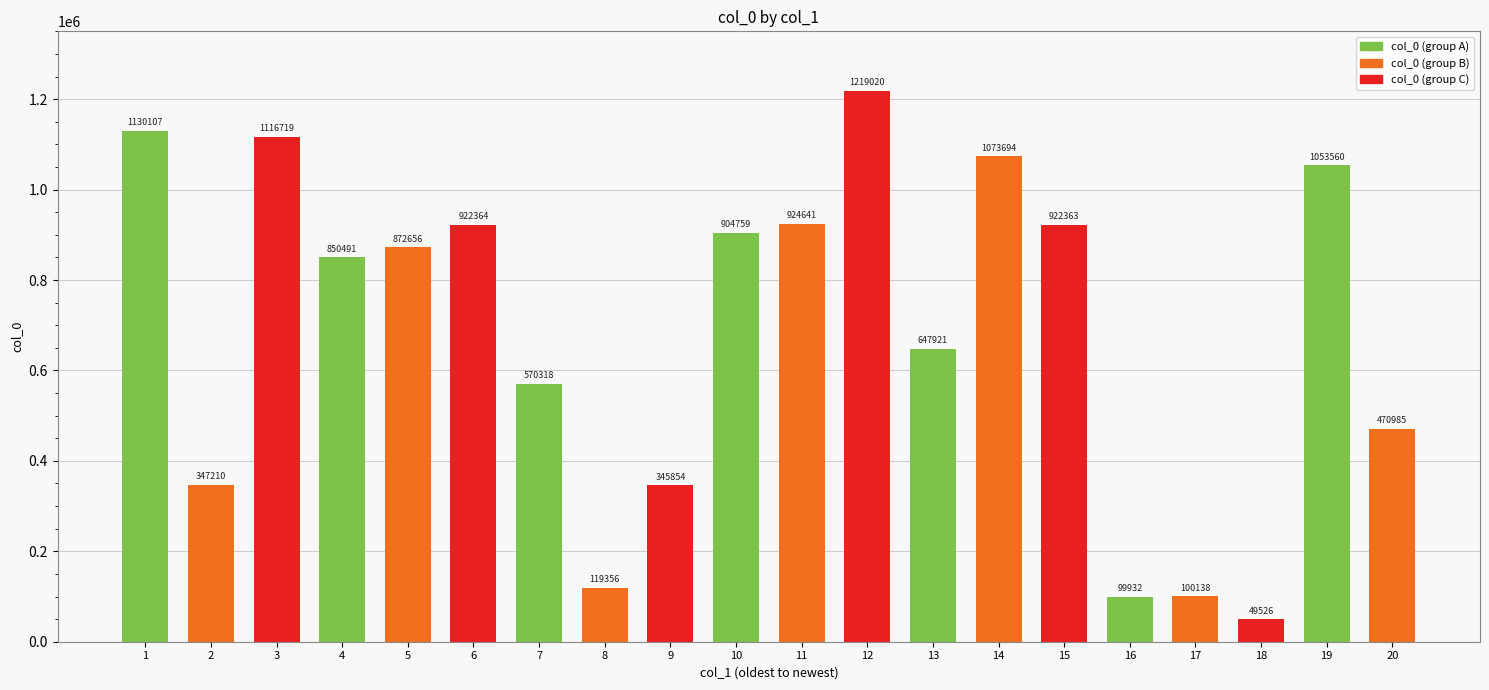

What is the maximum value shown in the chart?

1219020